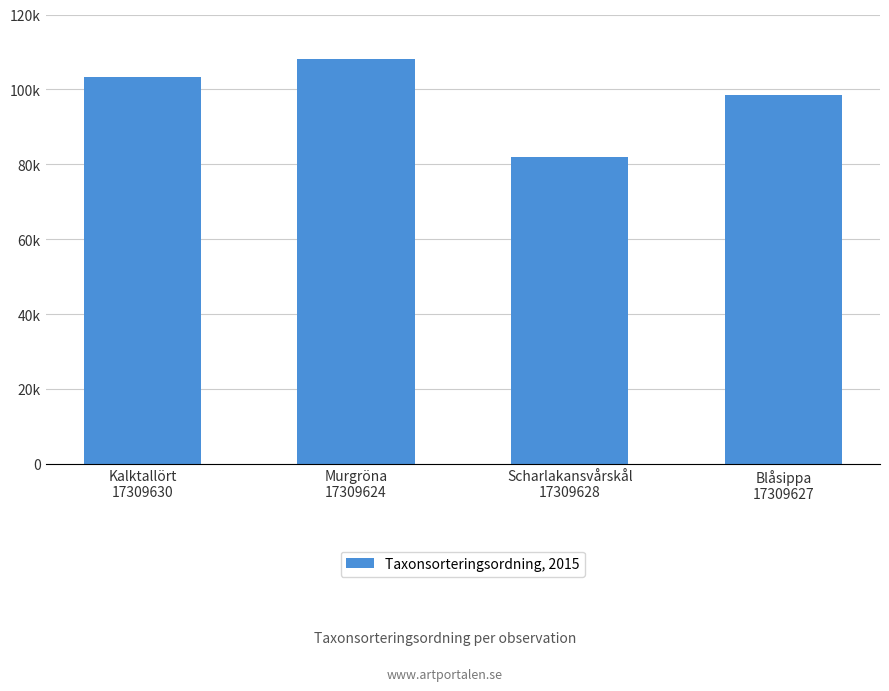

The value at Scharlakansvårskål
17309628 is 81961. True or false?

True